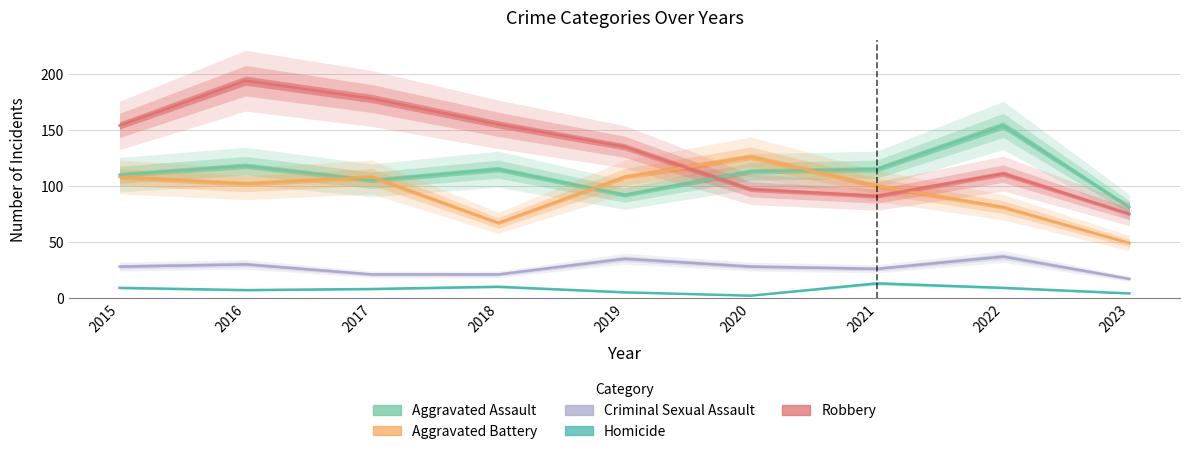

Between 2015 and 2021, which series saw the biggest shift?

Robbery